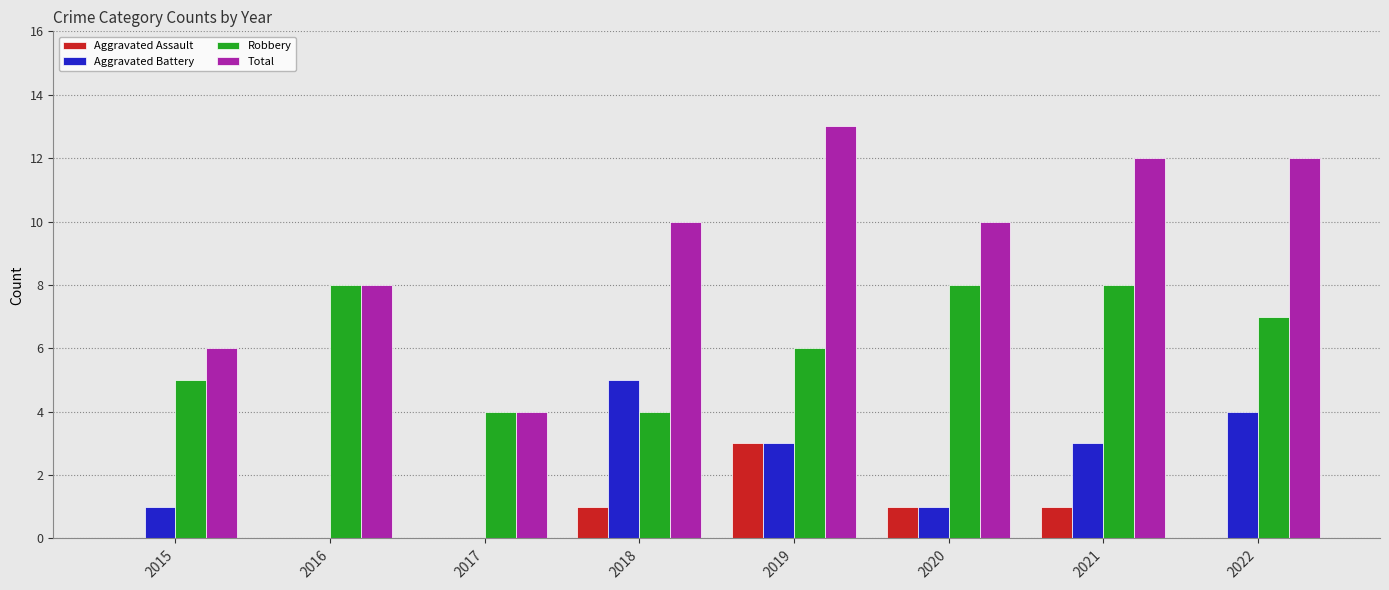

What is the difference between the Aggravated Battery values at 2016 and 2022?

4